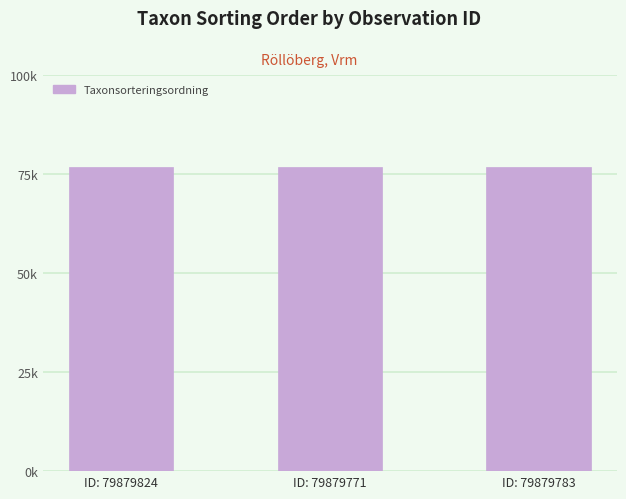

Does the chart contain any negative values?

No